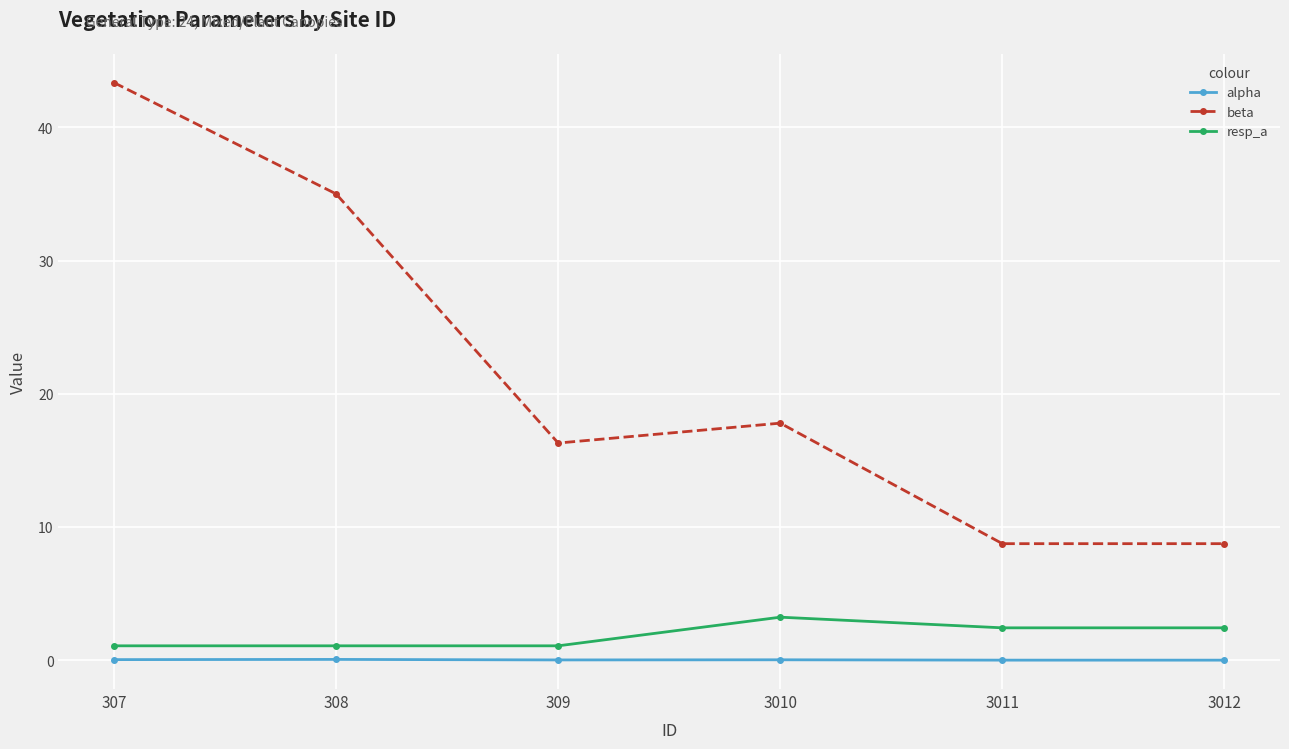

At how many categories does at least one series exceed 41?

1